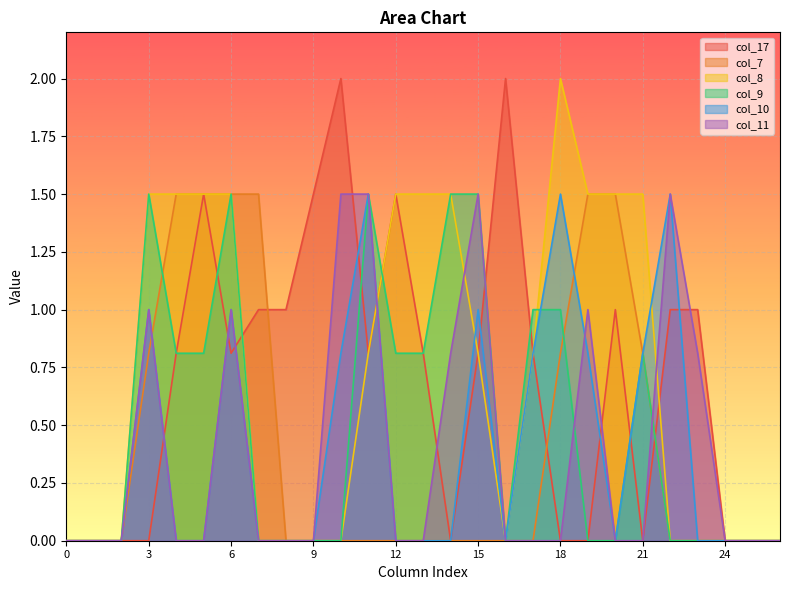

Which has a higher value, 25 or 9?

9